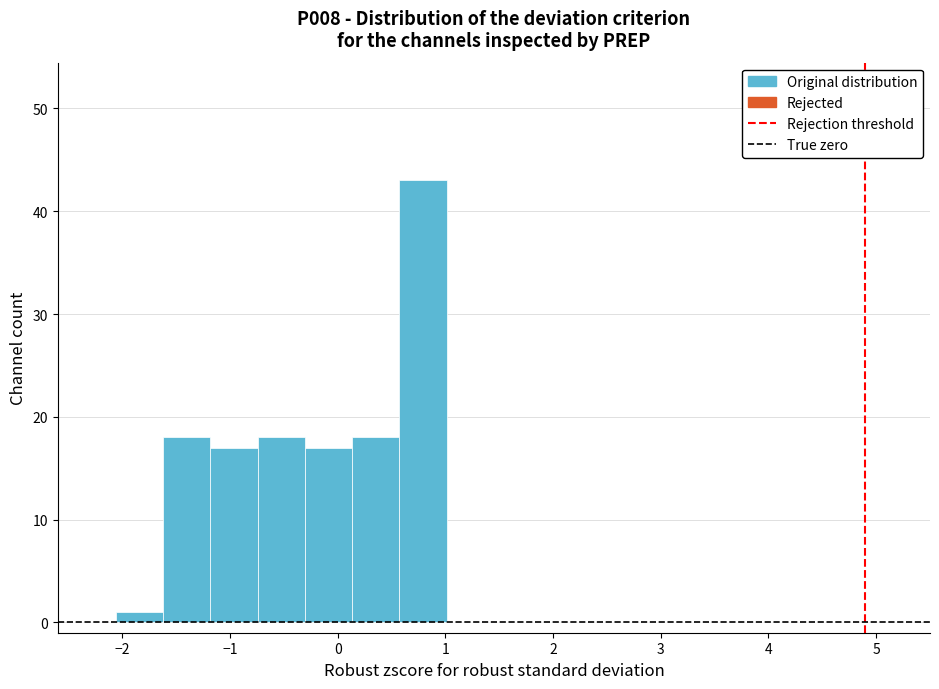

Over which range of the x-axis is the bar tallest?

0.6 to 1.0